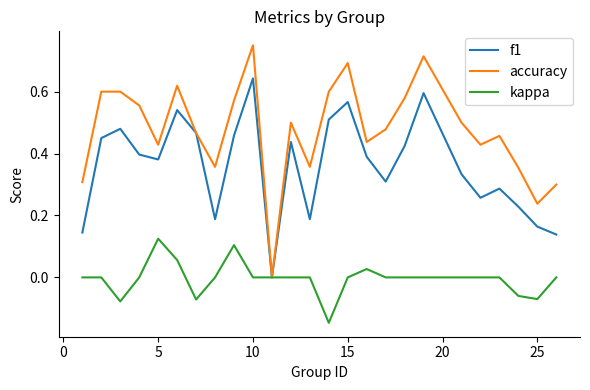

Which series has the largest total across all categories?

accuracy